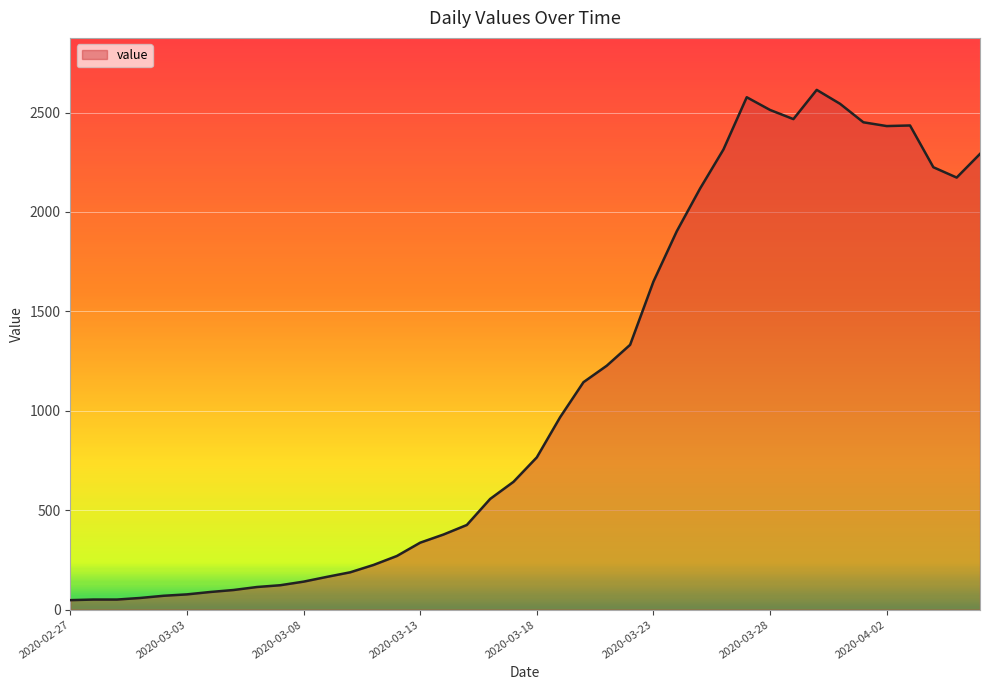

How many lines are shown in the chart?

1